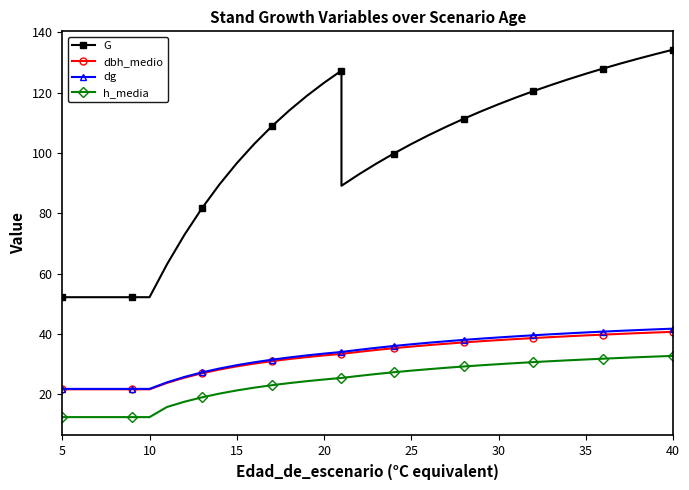

What is the difference between the G values at 26 and 35?

16.6